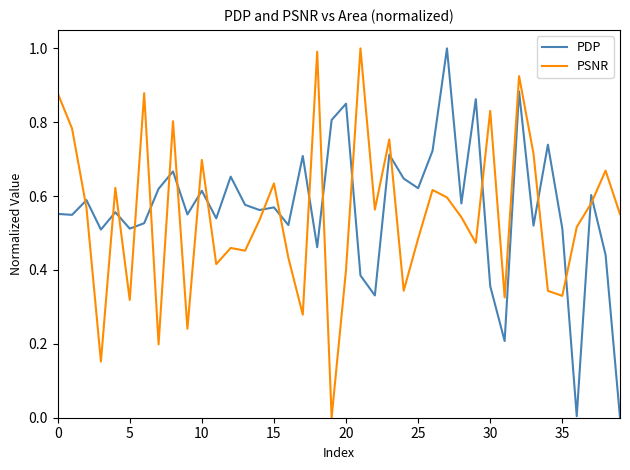

What is the maximum value shown in the chart?

1.0